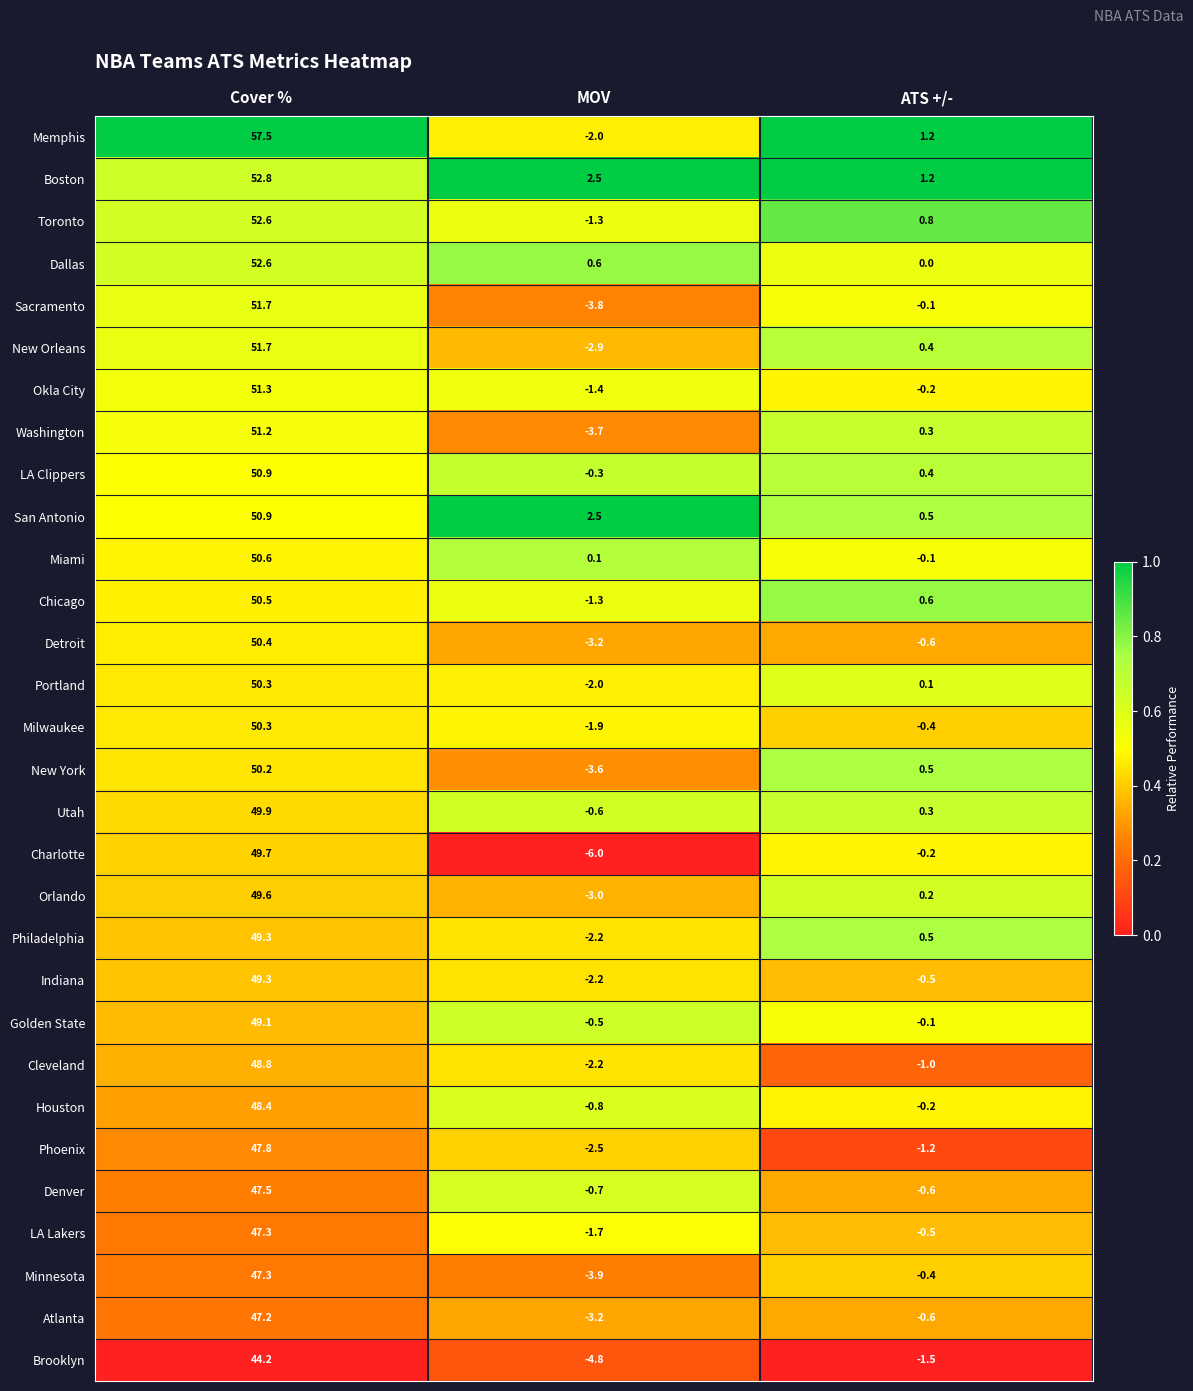

Which category has the highest value in the Brooklyn series?

Cover %